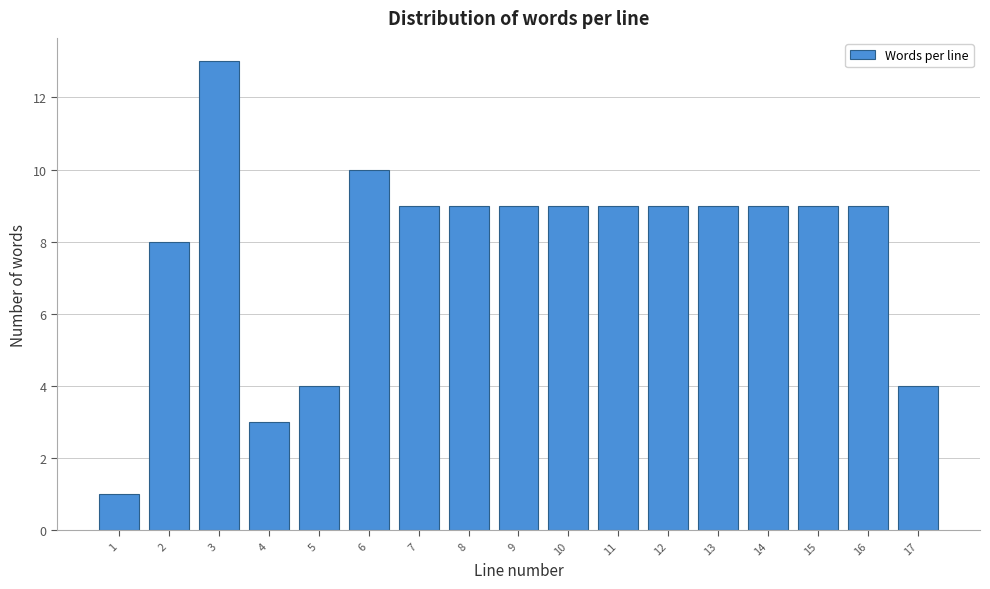

Reading left to right, list all the values displayed in this chart.

1=1	2=8	3=13	4=3	5=4	6=10	7=9	8=9	9=9	10=9	11=9	12=9	13=9	14=9	15=9	16=9	17=4